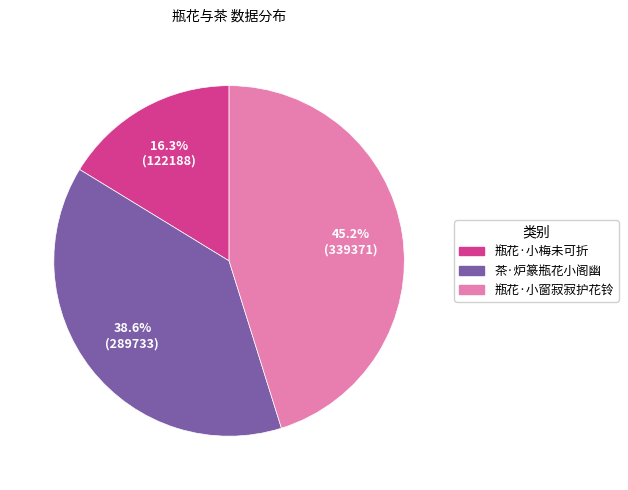

To the nearest percent, what is the difference between the 瓶花·小梅未可折 and 瓶花·小窗寂寂护花铃 slice percentages?

29%